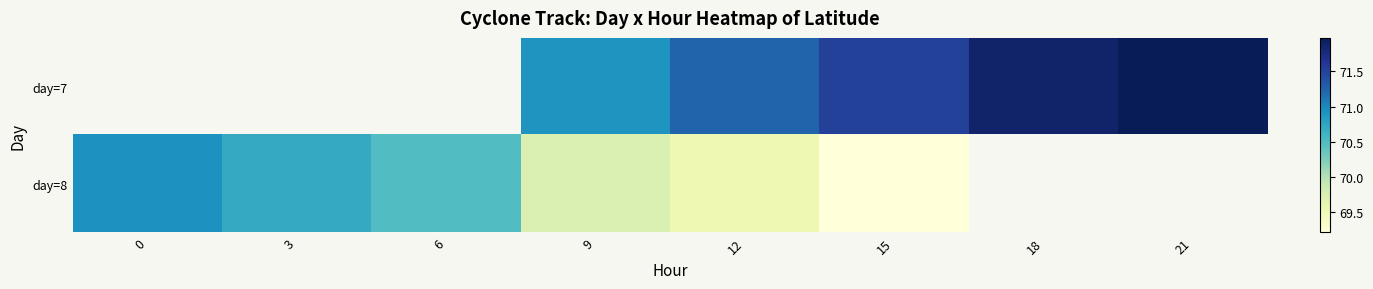

How many values in the day=8 series exceed 69?

6